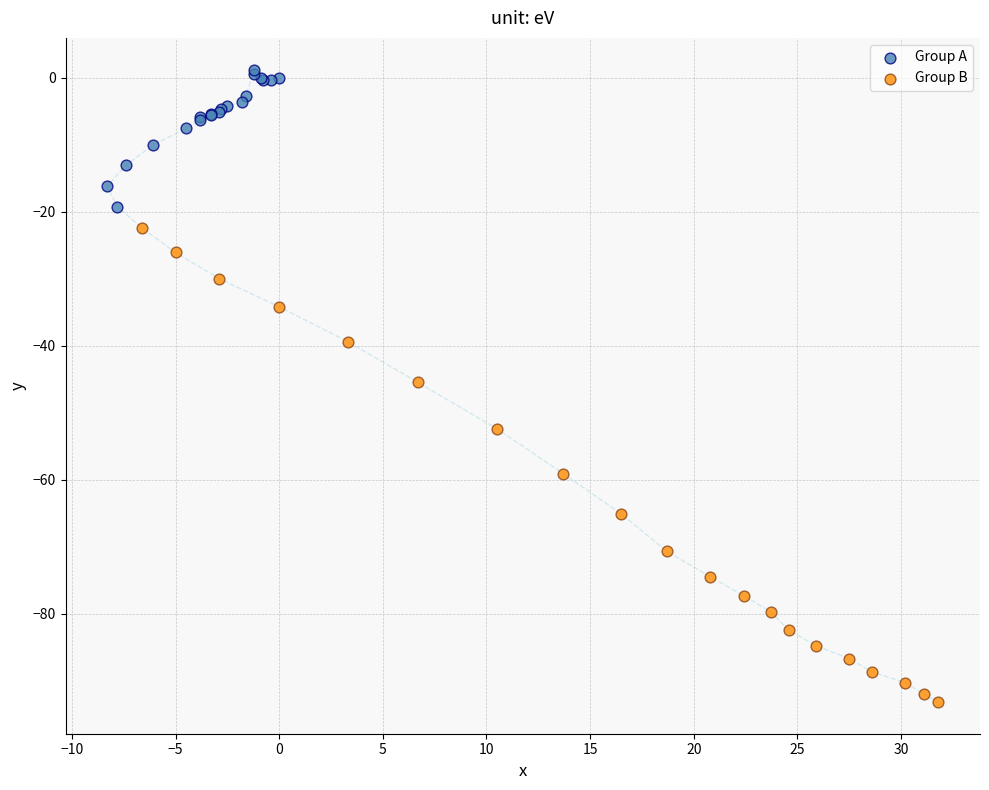

Which series has the widest spread of Y values?

Group B